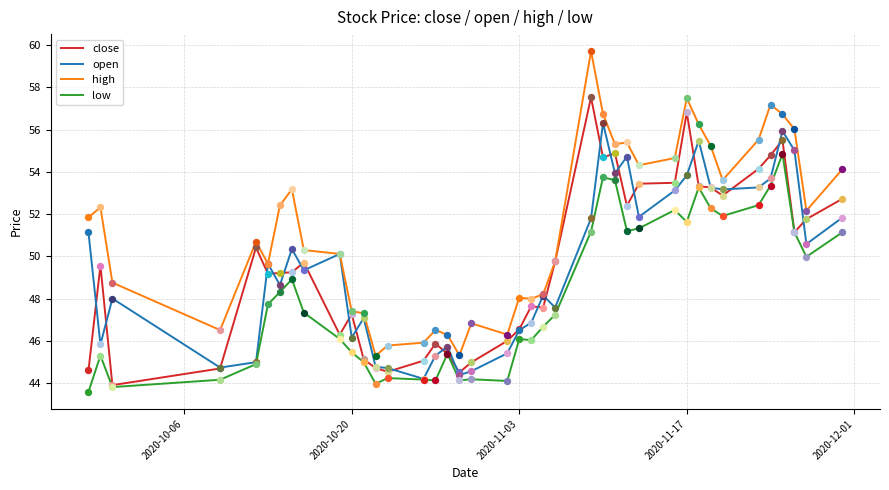

At how many categories does at least one series exceed 53?

16